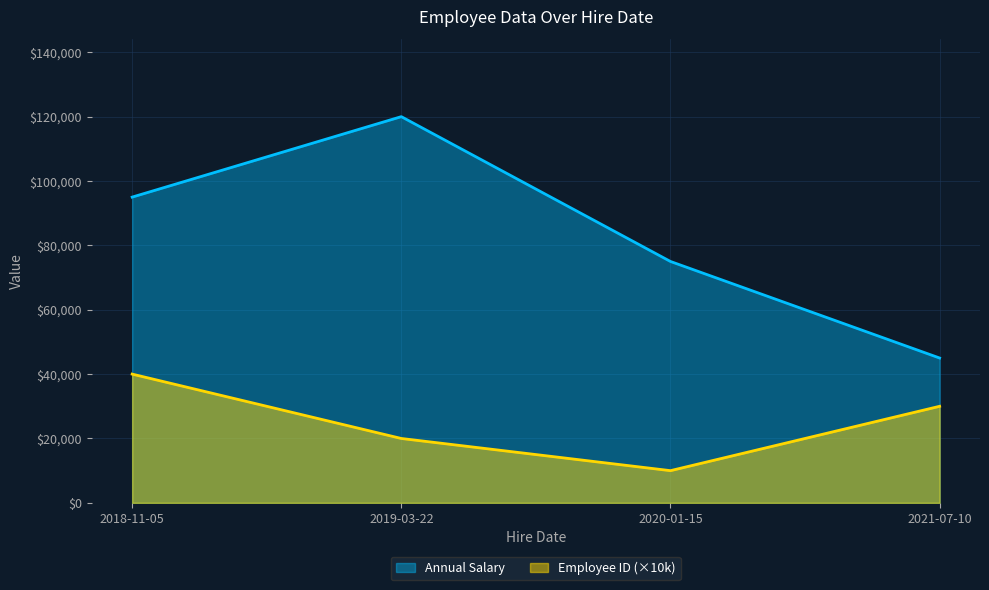

Reading right to left, list all the values displayed in this chart.

Annual Salary: 45000	75000	120000	95000
Employee ID: 30000	10000	20000	40000